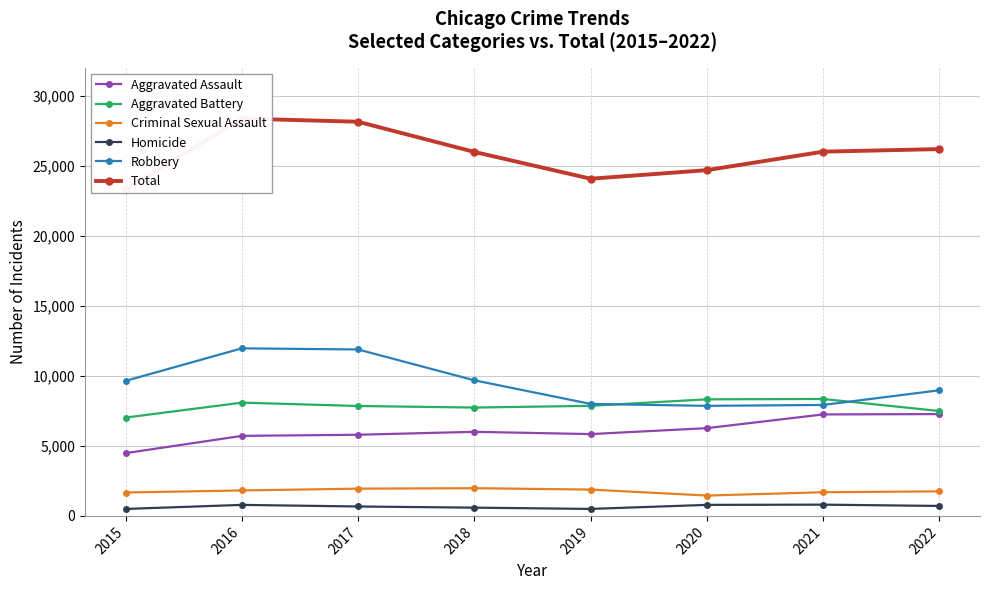

What is the spread (max minus min) of values at 2022?

25472